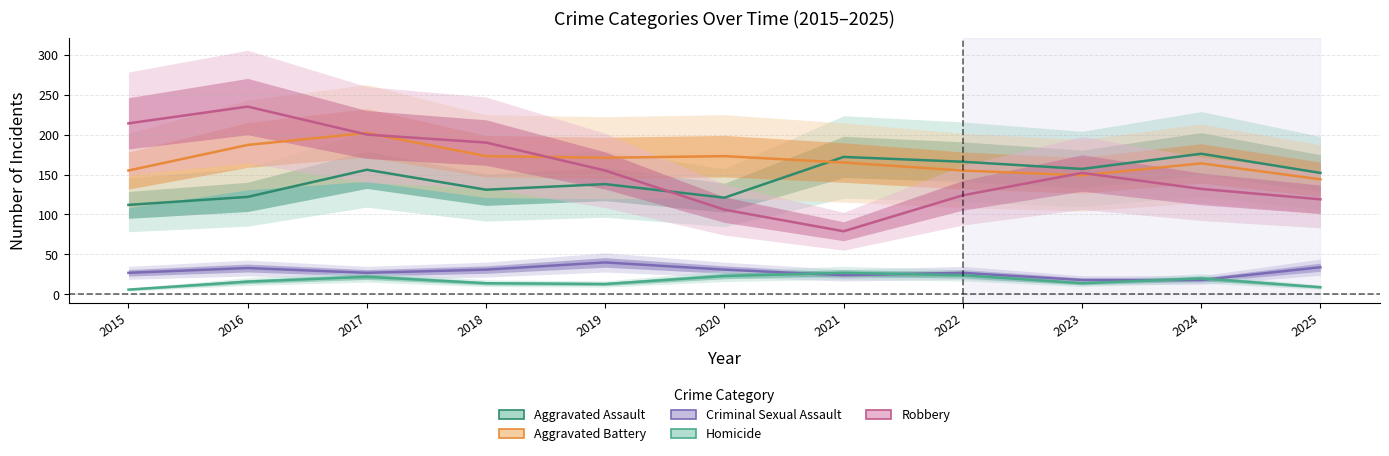

Is the value of Homicide at 2015 greater than the value of Robbery at 2016?

No